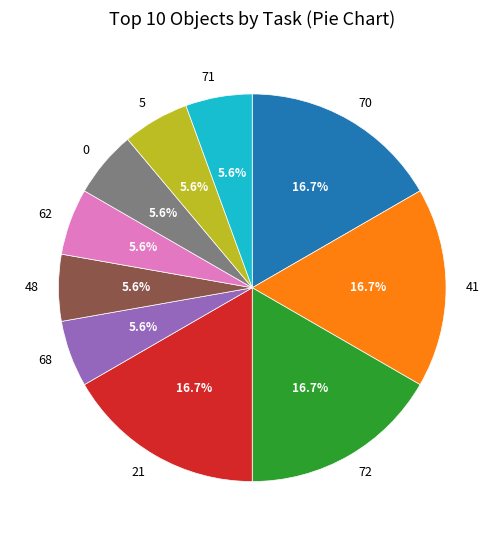

What percentage is NOT represented by 62?

94.4%